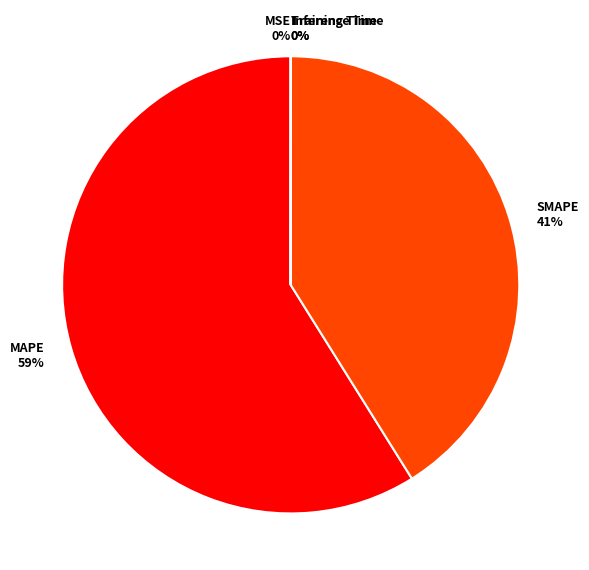

Is there any slice that represents more than half of the pie?

Yes